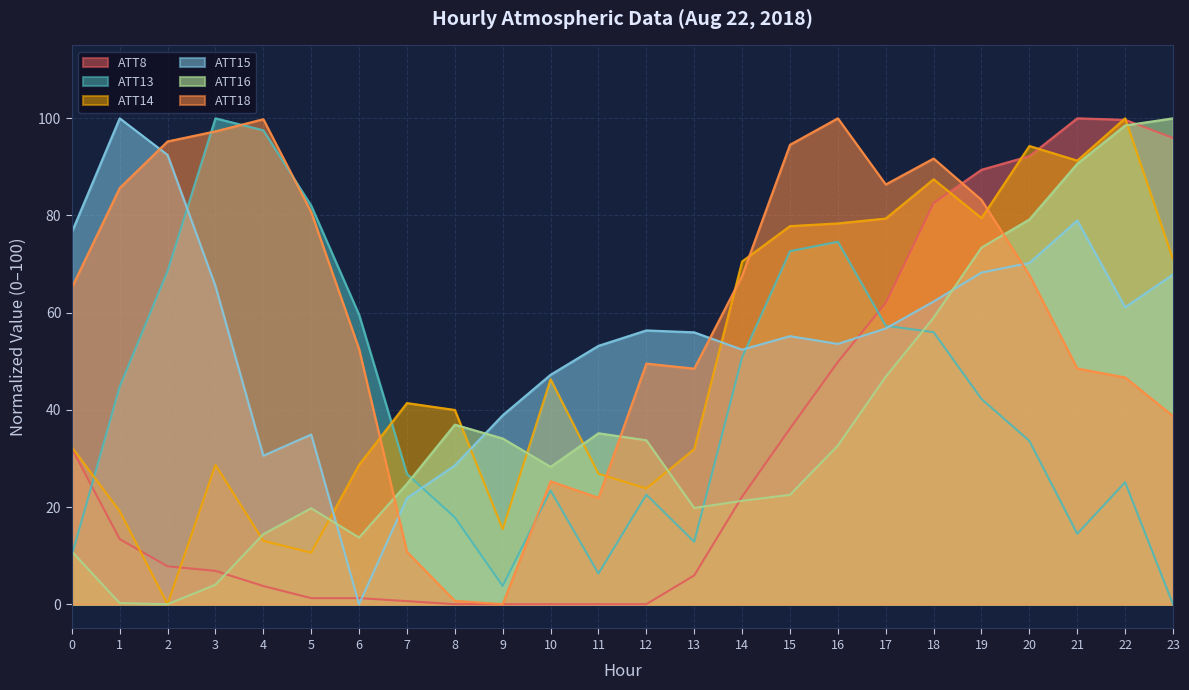

Where is the first local maximum for ATT14?

3